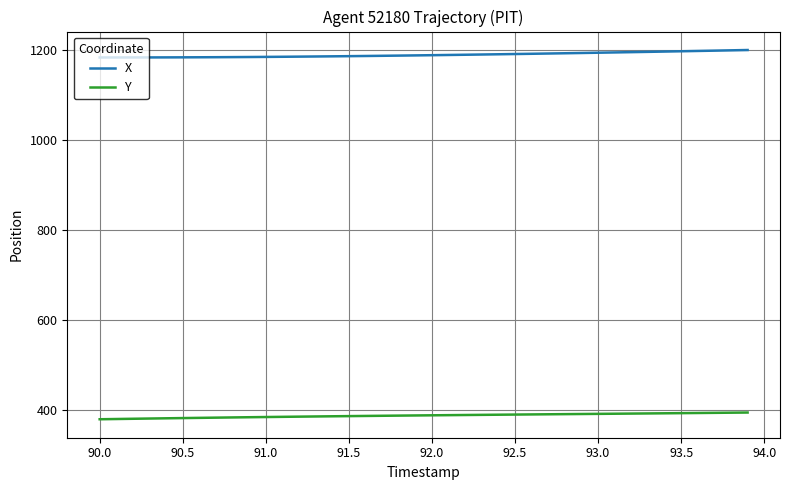

What is the smallest value displayed?

379.5